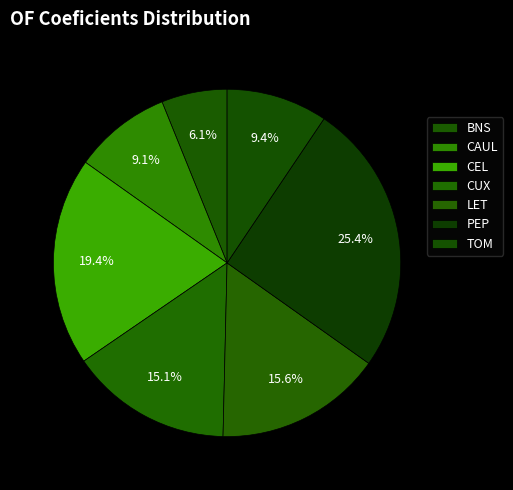

How many segments does this pie chart have?

7